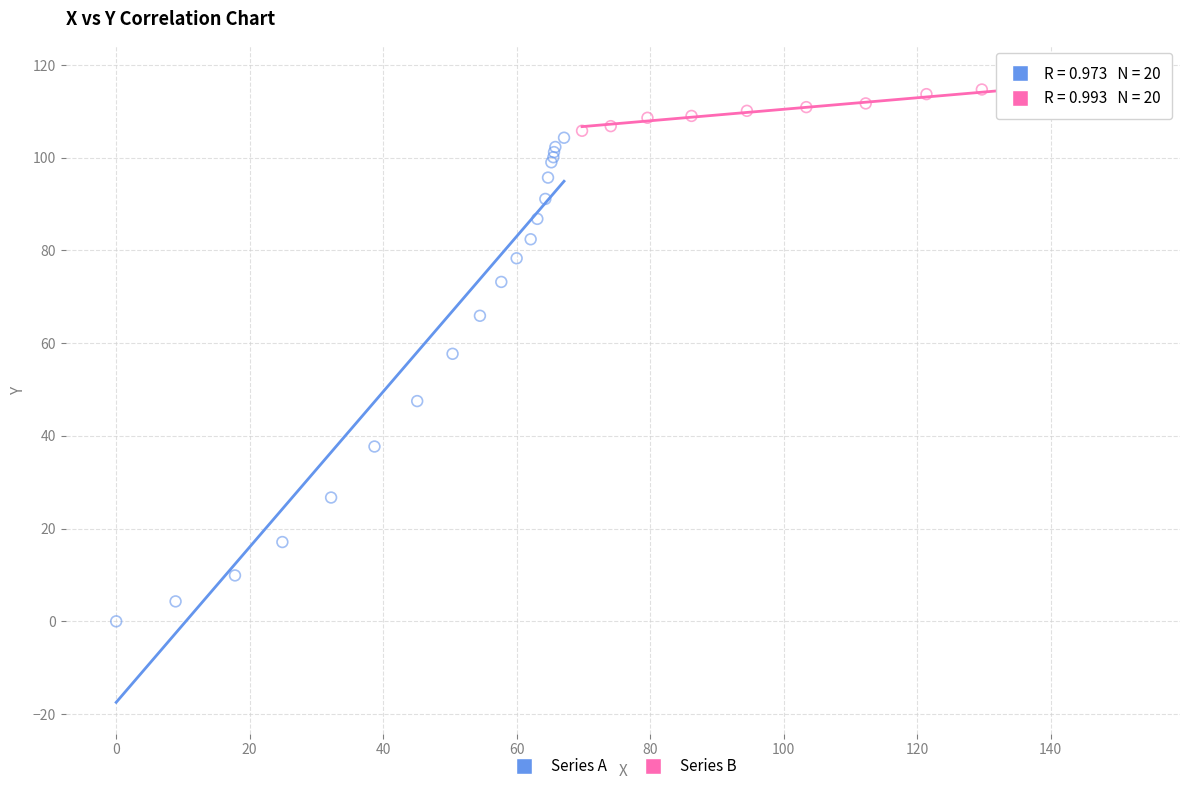

Which series has the widest spread of Y values?

Series A